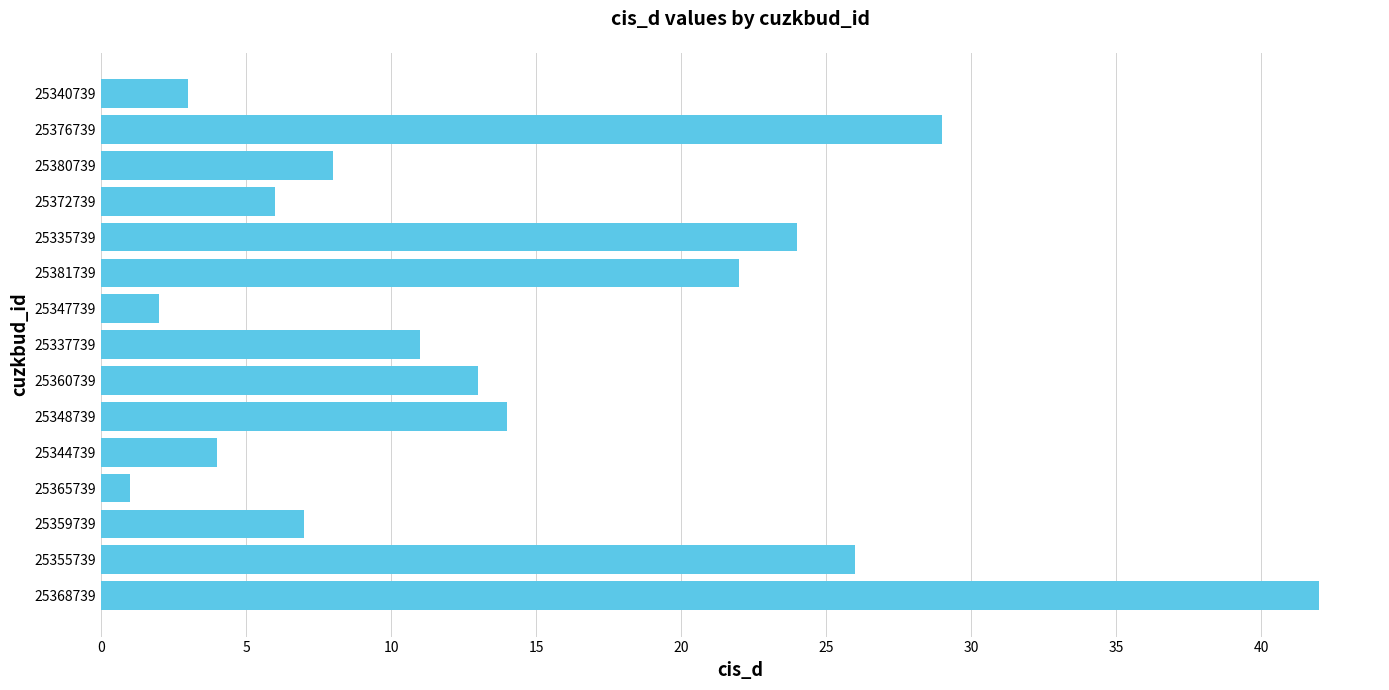

List the labels in order of value, largest first.

25368739, 25376739, 25355739, 25335739, 25381739, 25348739, 25360739, 25337739, 25380739, 25359739, 25372739, 25344739, 25340739, 25347739, 25365739